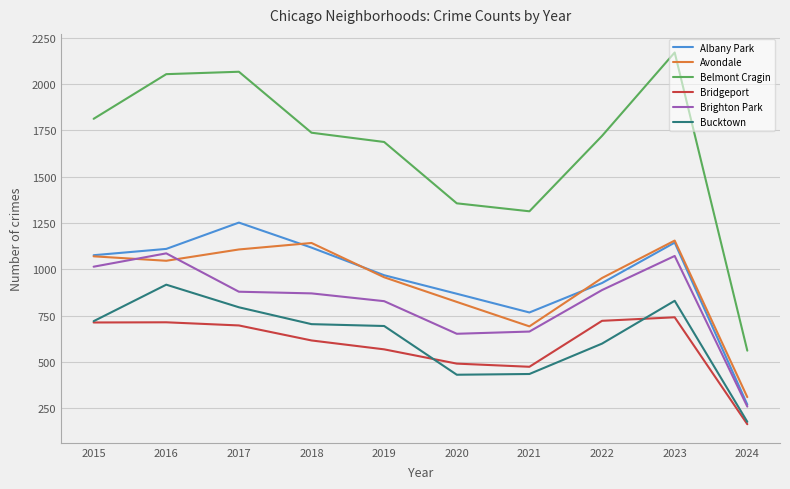

What is the smallest value displayed?

164